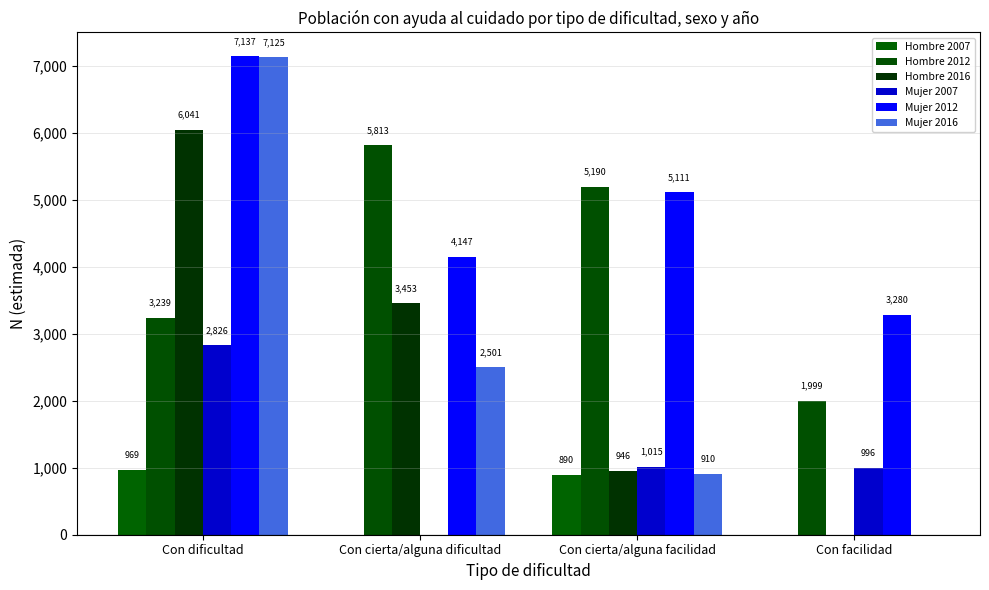

Count the Hombre 2012 values in the range 3239 to 5813.

3